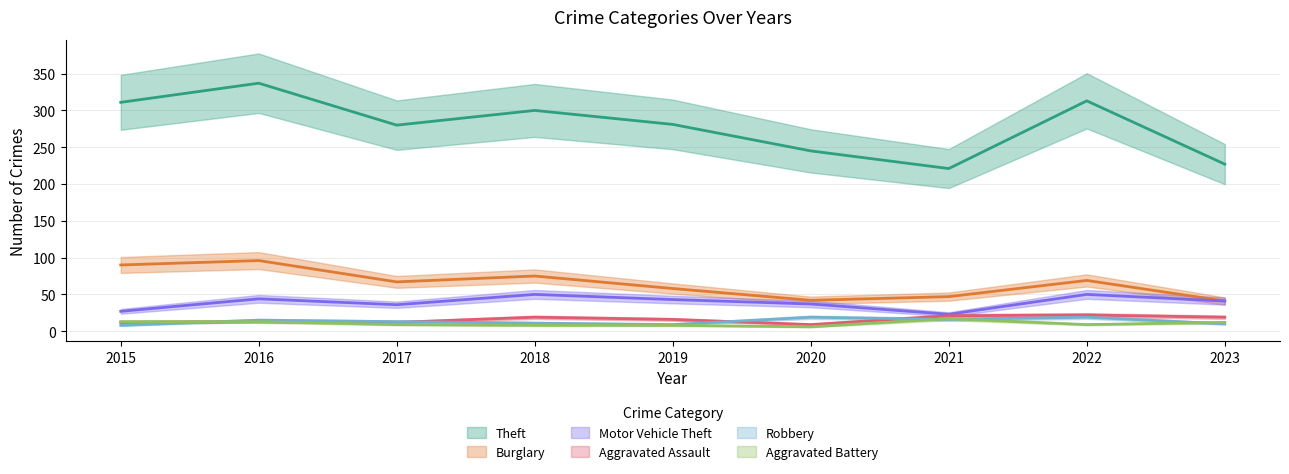

Which has a higher value, 2022 or 2015?

2022